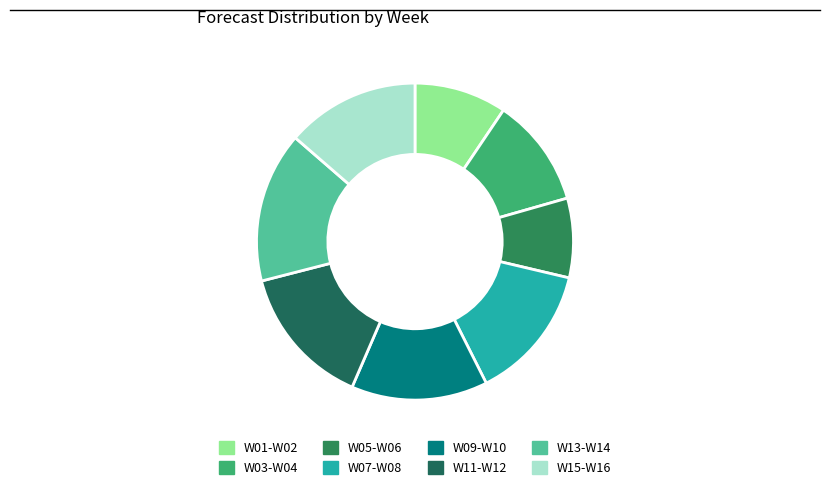

Which slice is the smallest?

W05-W06